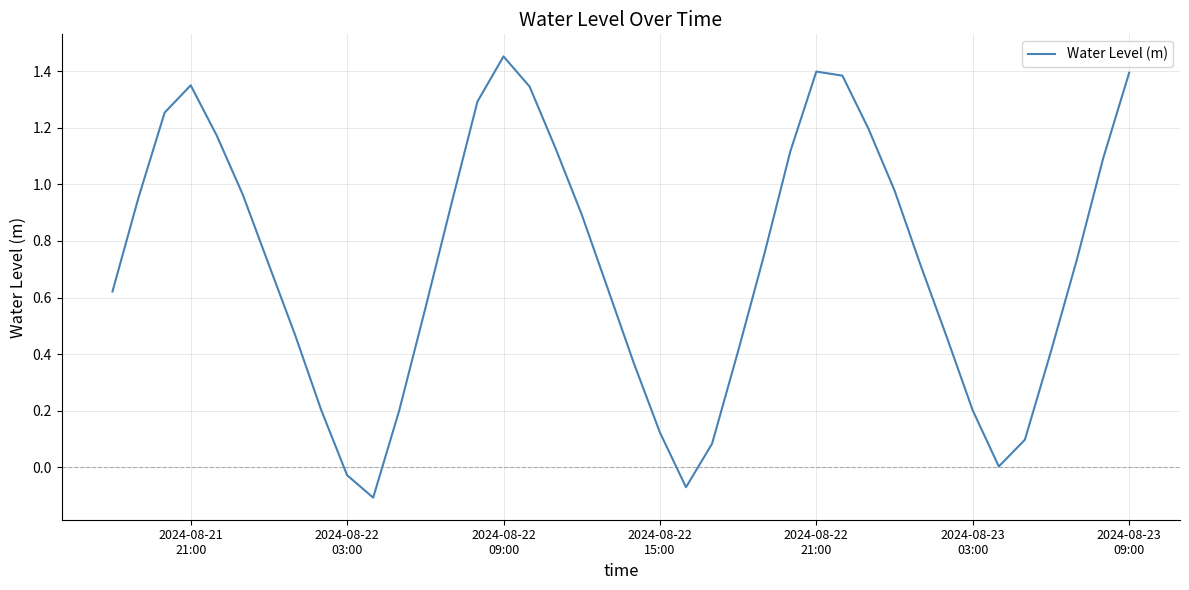

What is the difference between the maximum and minimum values?

1.6